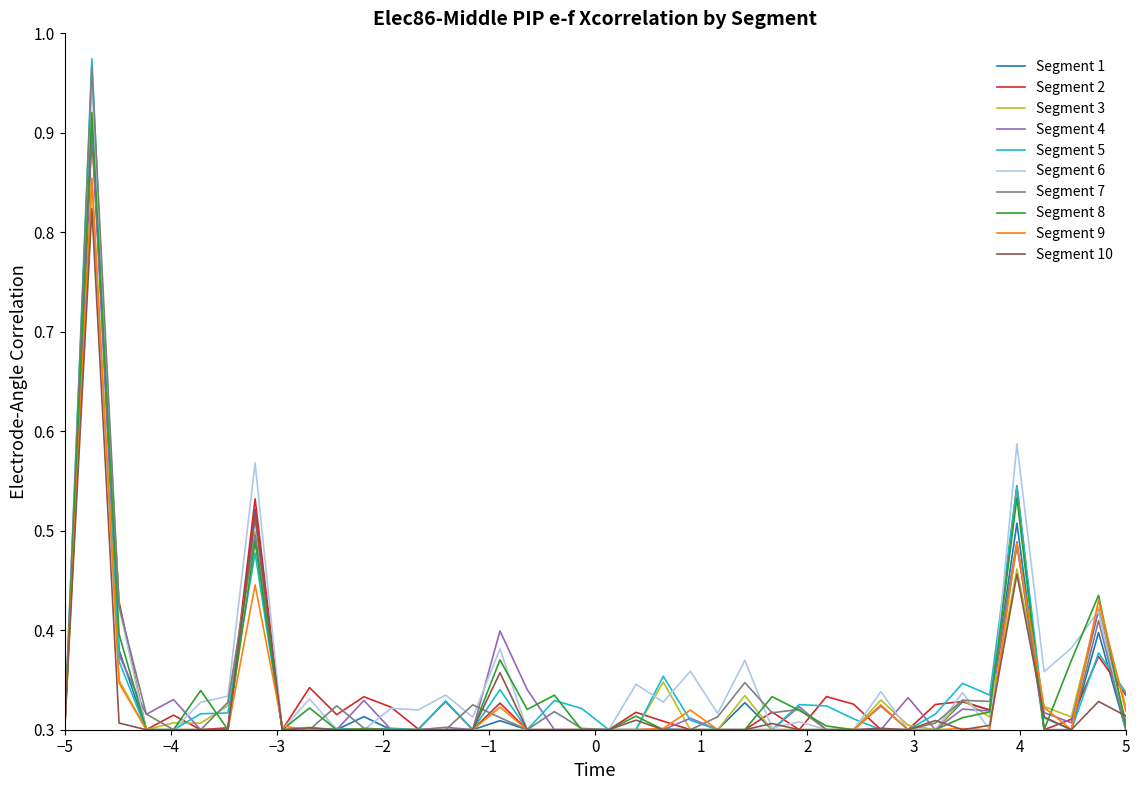

Which series has the largest range (max minus min)?

Segment 5